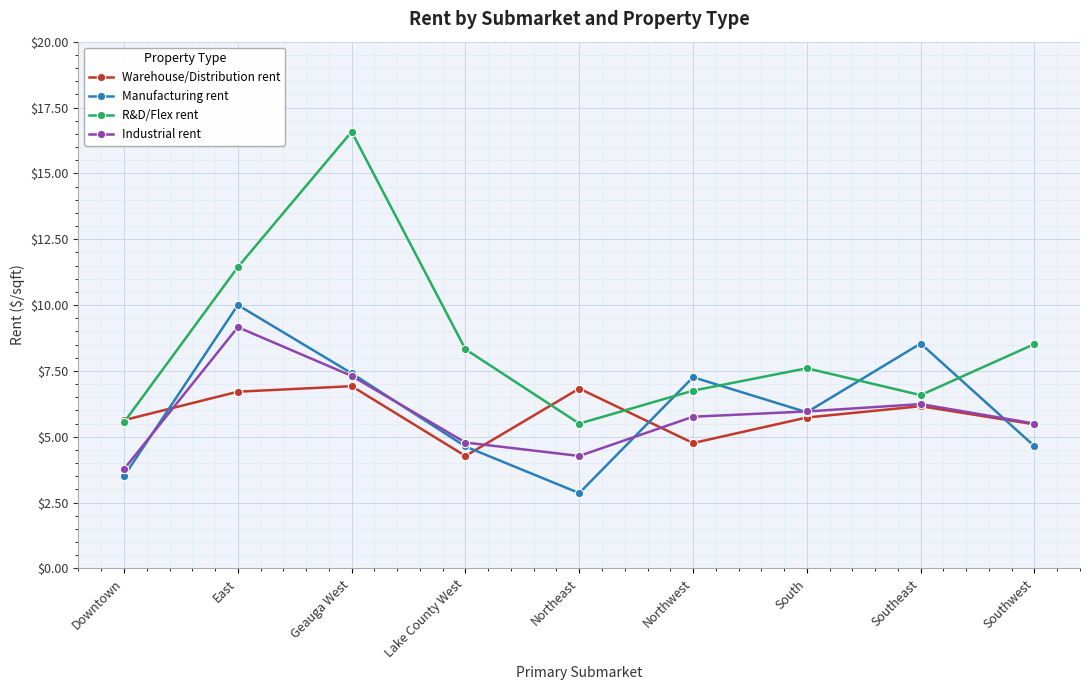

How many interior local peaks does the Industrial rent series have?

2